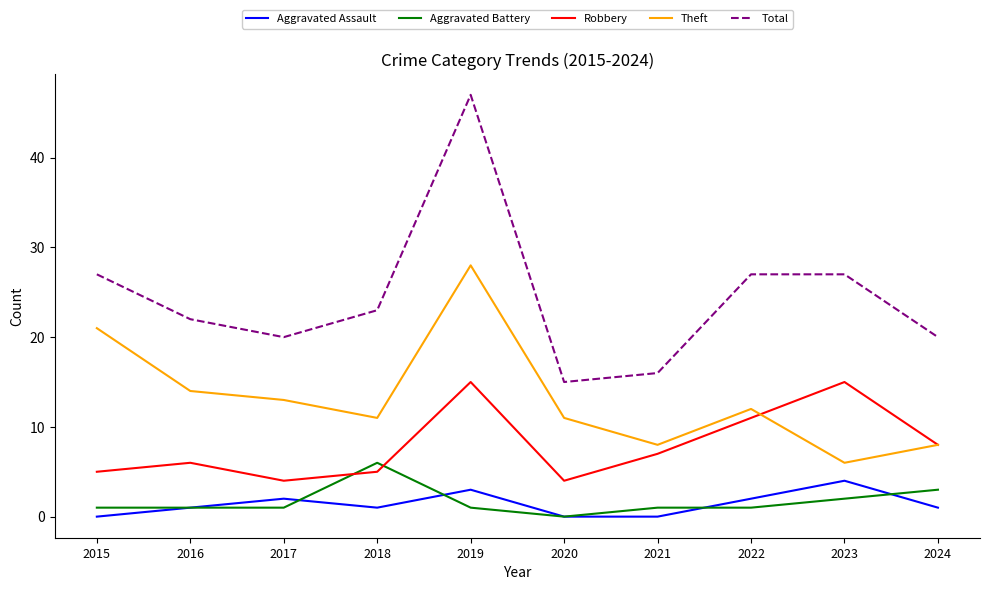

Reading left to right, extract all data points from this chart.

Aggravated Assault: 2015=0	2016=1	2017=2	2018=1	2019=3	2020=0	2021=0	2022=2	2023=4	2024=1
Aggravated Battery: 2015=1	2016=1	2017=1	2018=6	2019=1	2020=0	2021=1	2022=1	2023=2	2024=3
Robbery: 2015=5	2016=6	2017=4	2018=5	2019=15	2020=4	2021=7	2022=11	2023=15	2024=8
Theft: 2015=21	2016=14	2017=13	2018=11	2019=28	2020=11	2021=8	2022=12	2023=6	2024=8
Total: 2015=27	2016=22	2017=20	2018=23	2019=47	2020=15	2021=16	2022=27	2023=27	2024=20